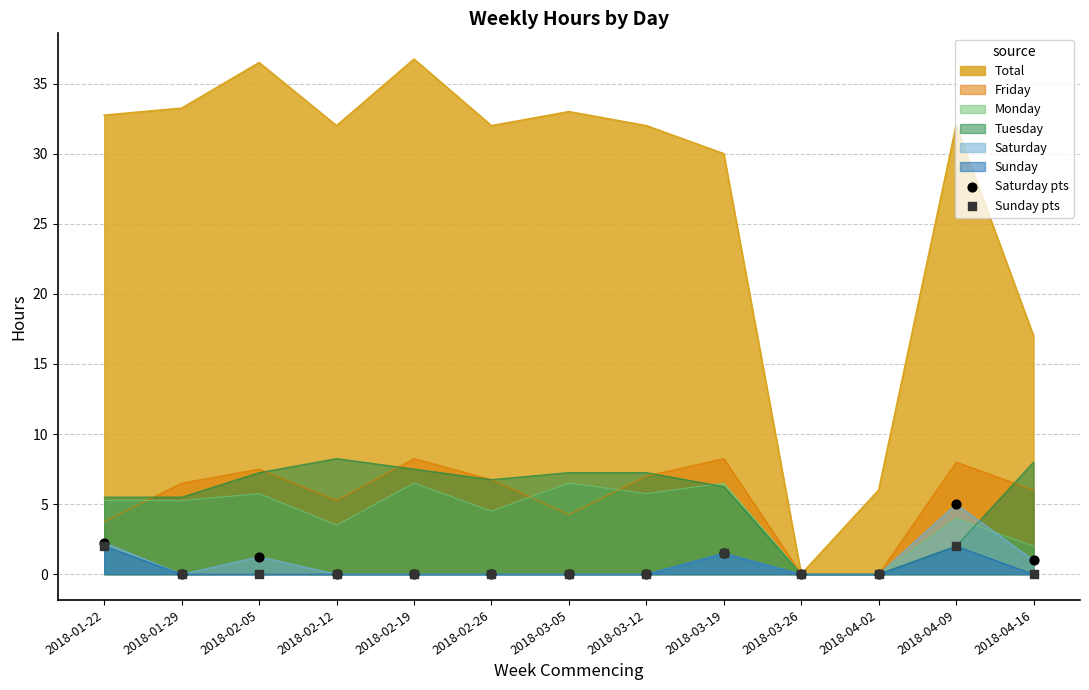

What position from the left is 2018-04-16?

13